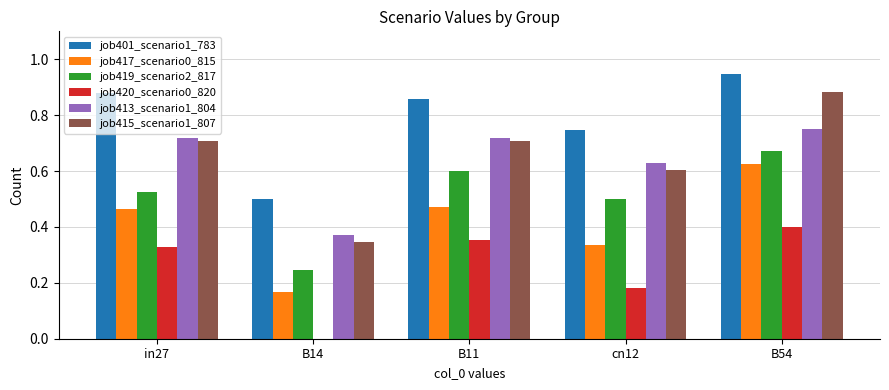

Between cn12 and B54, which series saw the biggest shift?

job417_scenario0_815